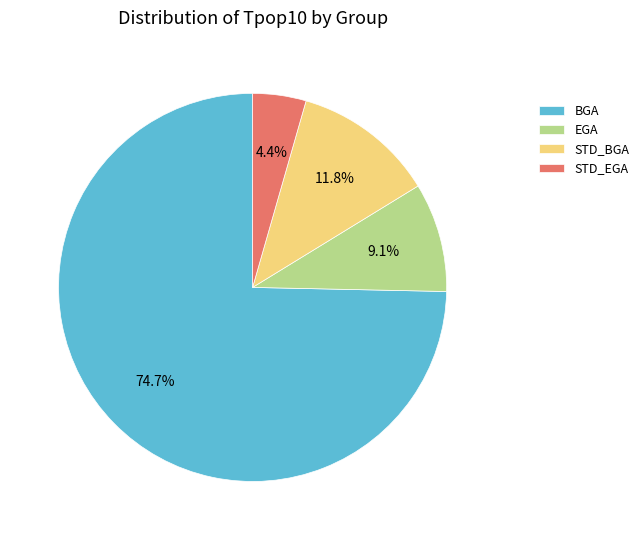

Which has a higher value, STD_EGA or EGA?

EGA